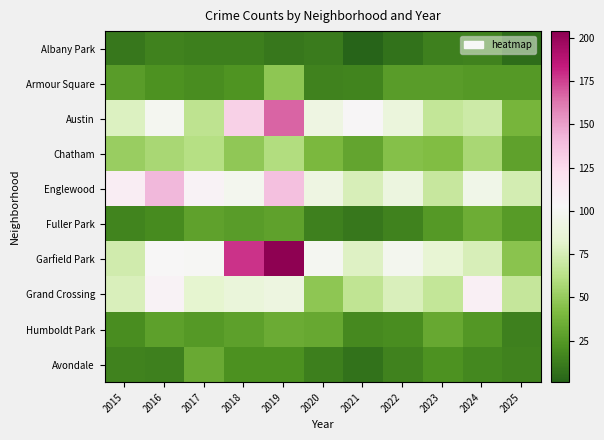

Between 2017 and 2025, which is larger?

2017